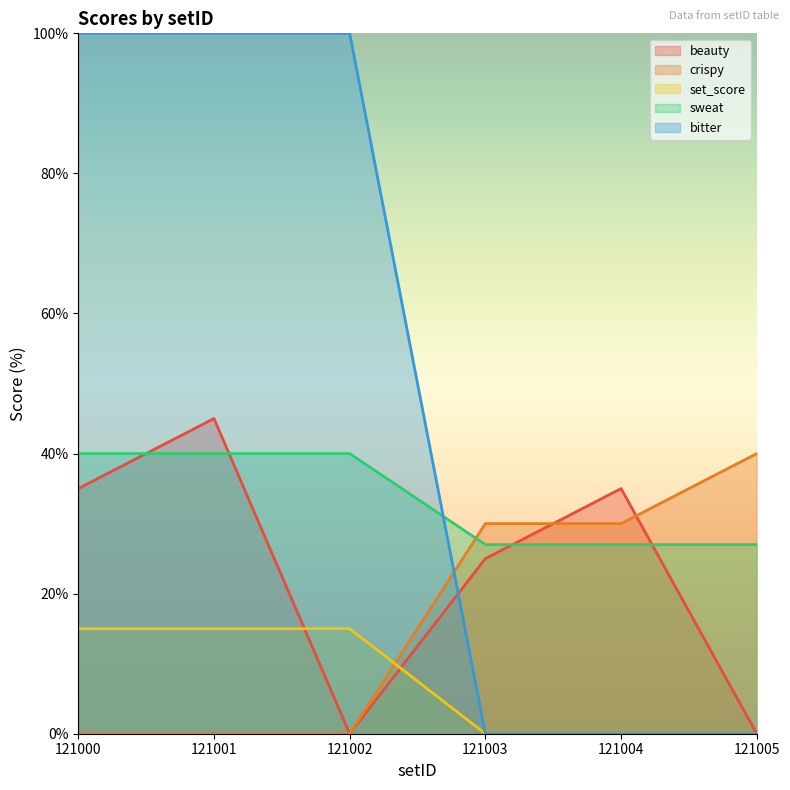

What is the highest value of the sweat series?

40